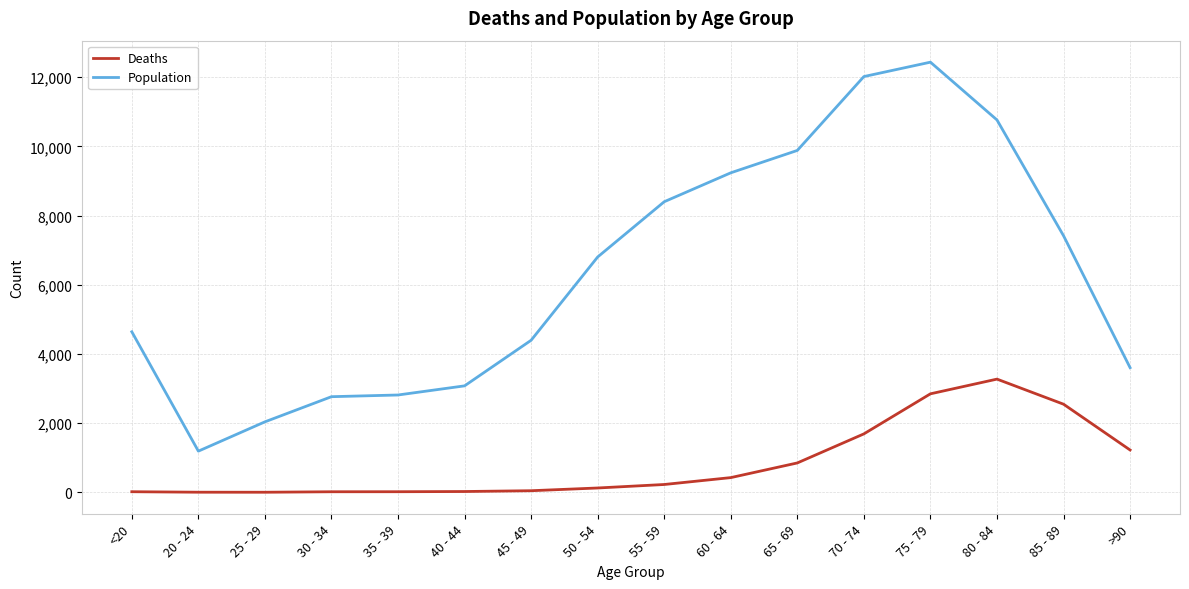

Which series has the largest total across all categories?

Population